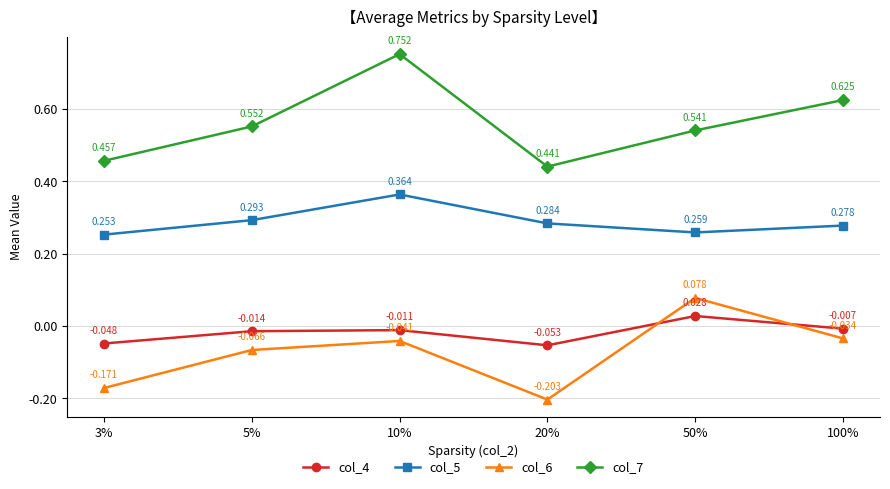

Count the number of data series in this chart.

4